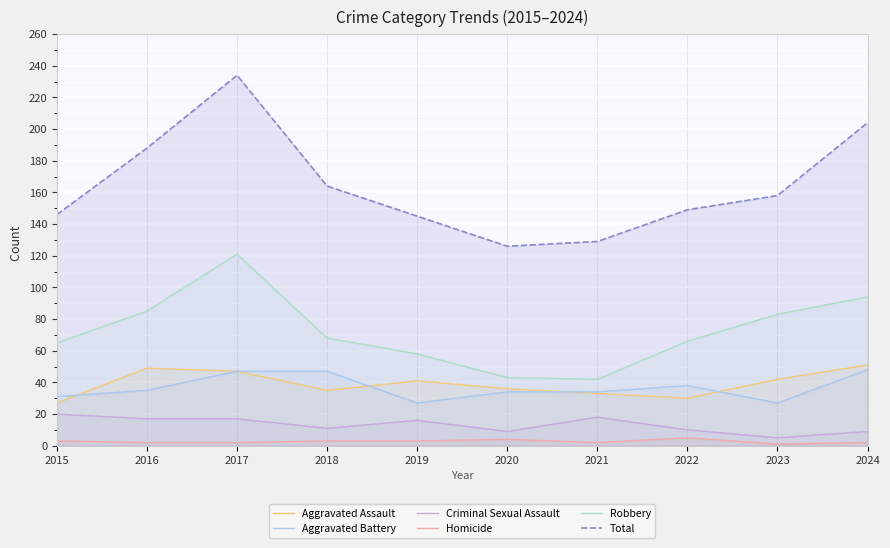

The Criminal Sexual Assault series shows 24 at 2019. True or false?

False